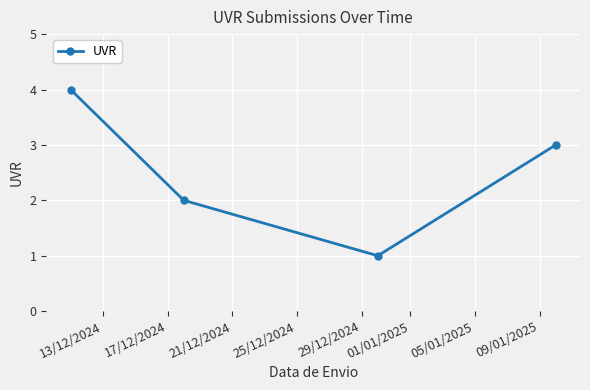

What is the maximum value shown in the chart?

4